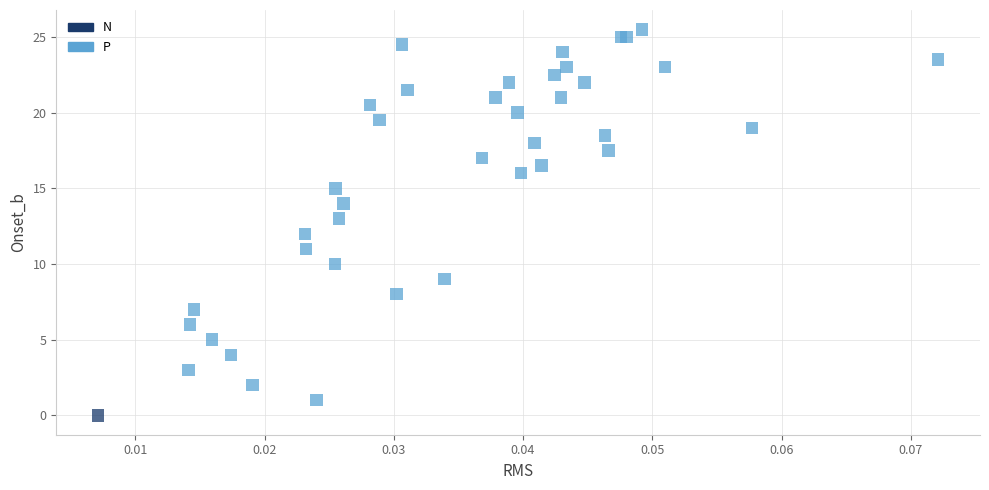

What are all the series names shown in the legend?

N, P